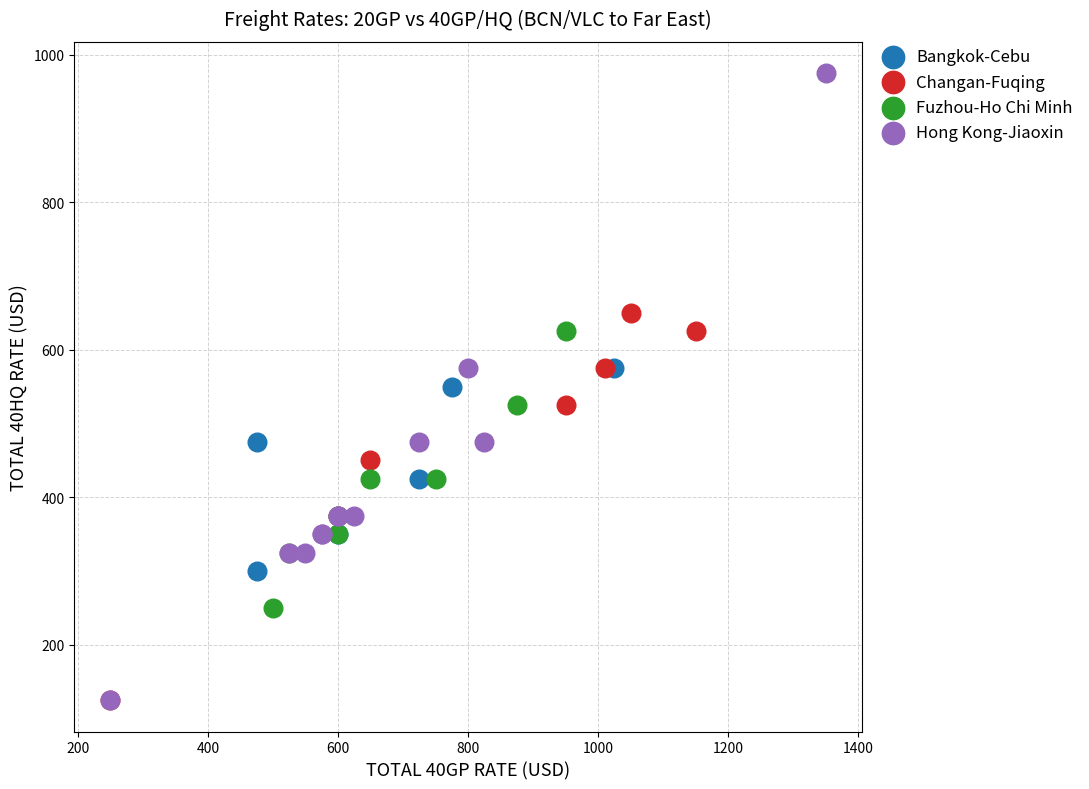

Which series has the largest Y range (max minus min)?

Hong Kong-Jiaoxin